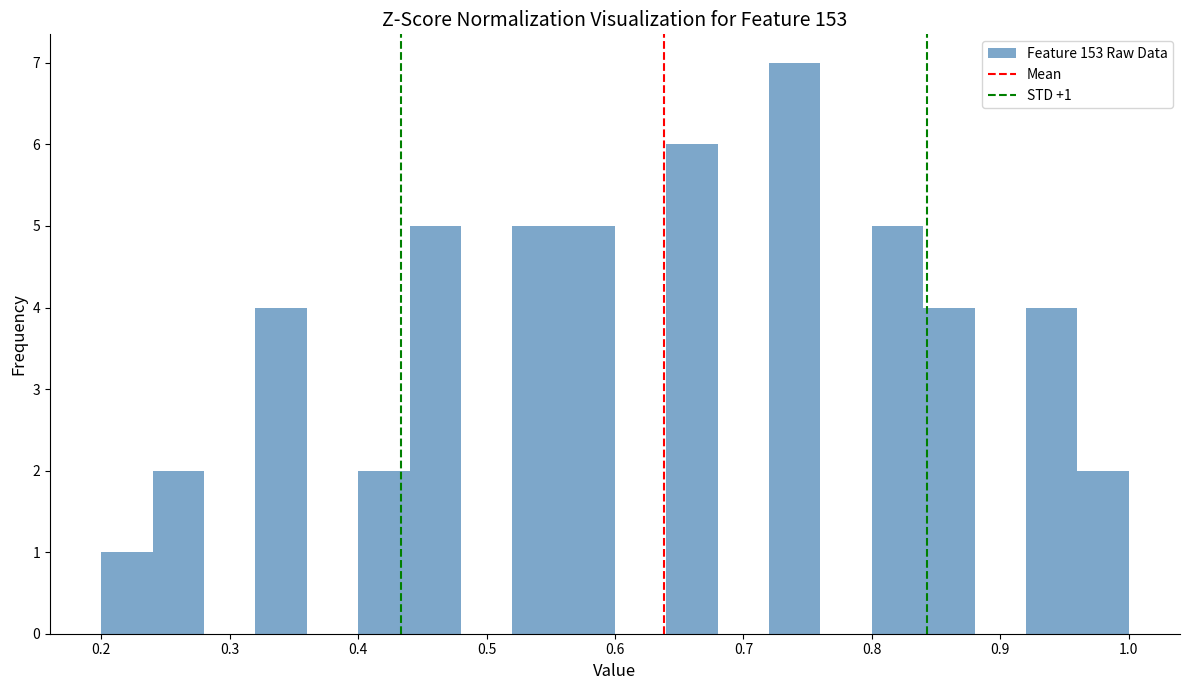

Which range on the x-axis has the tallest bar?

0.72 to 0.76